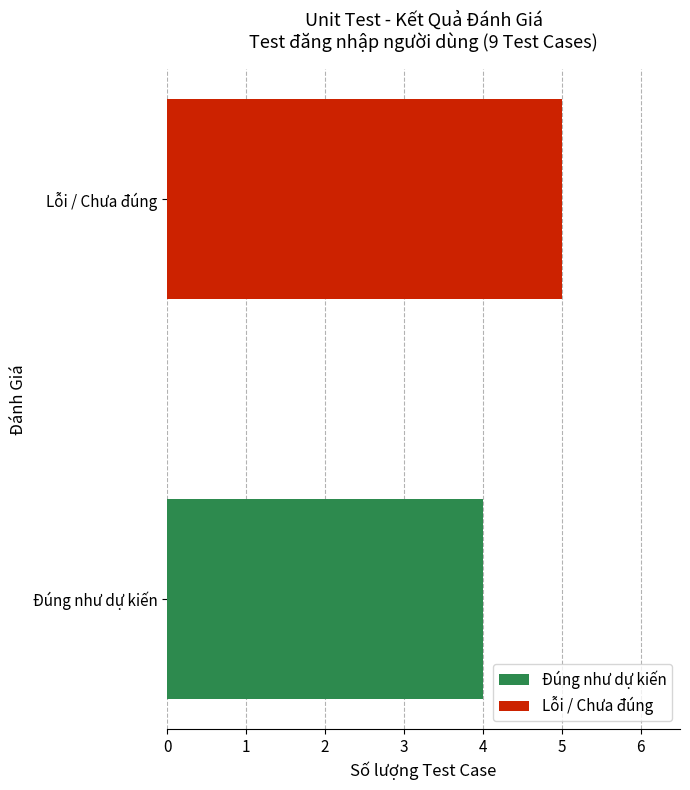

Does the chart contain stacked bars?

No